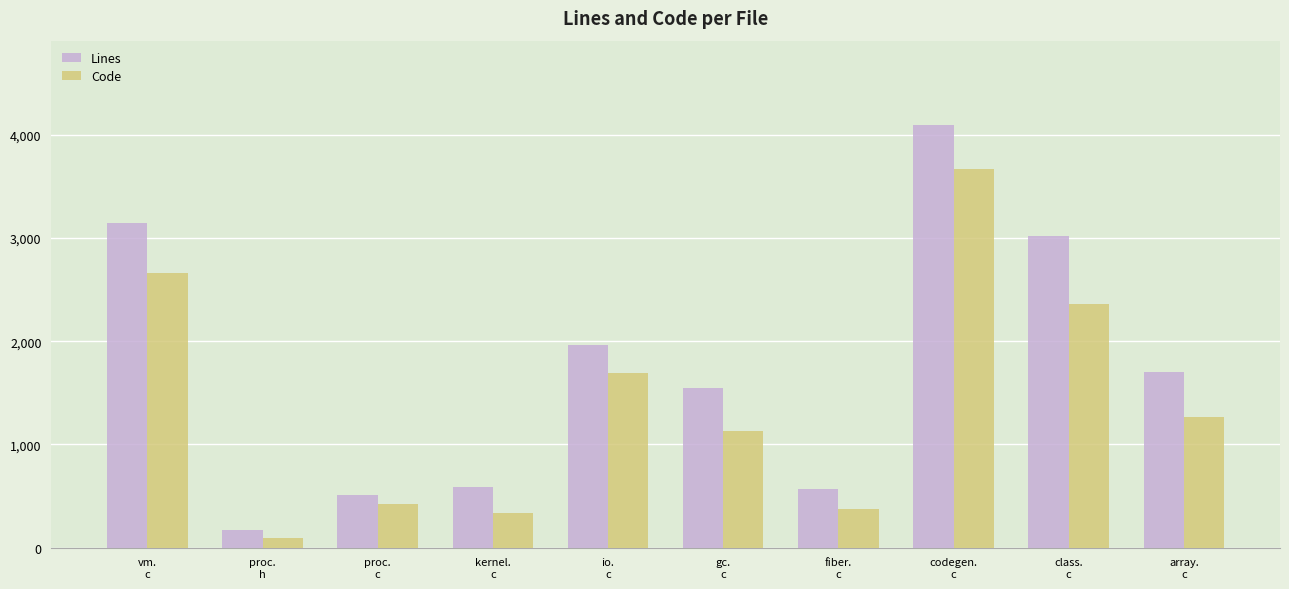

What is the total value across all series at proc.
h?

269